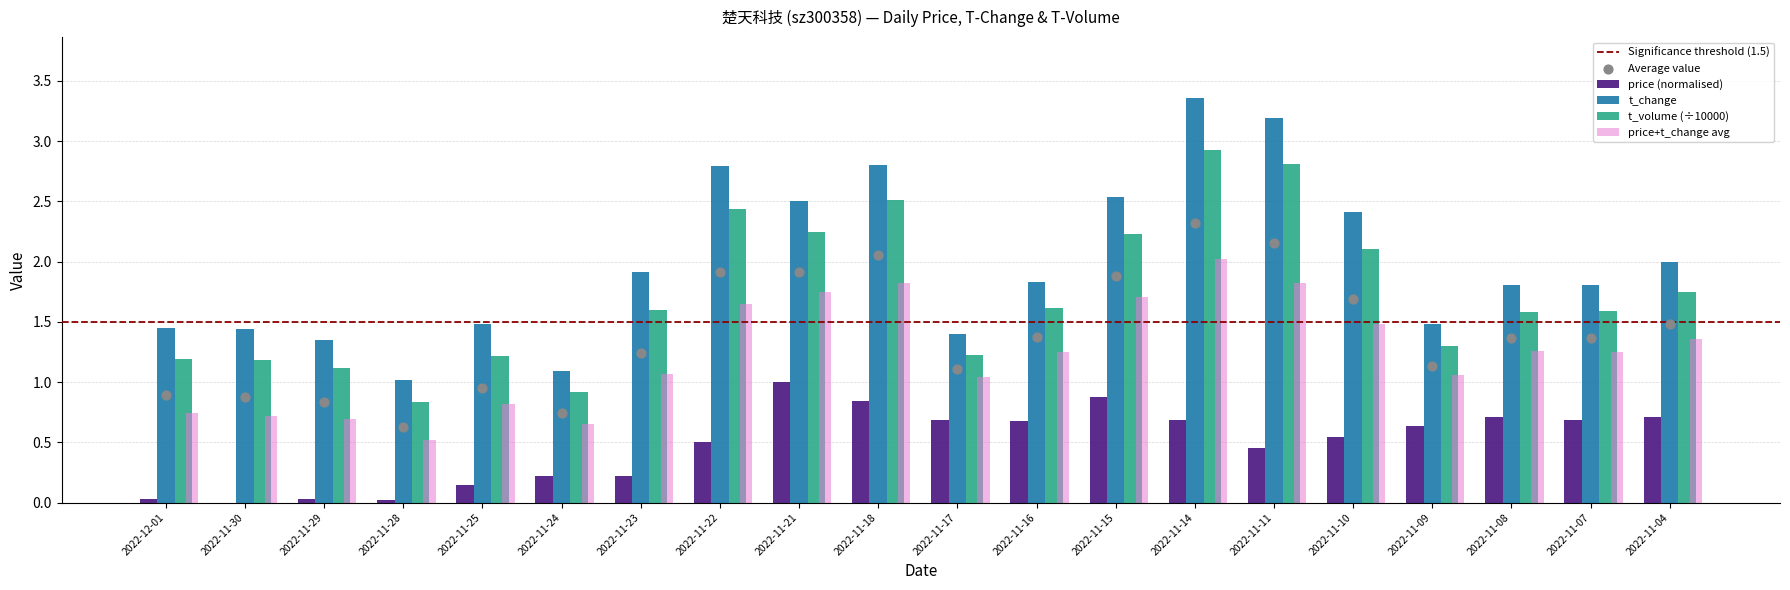

Is the value of price at 2022-11-23 greater than the value of t_change at 2022-11-07?

No